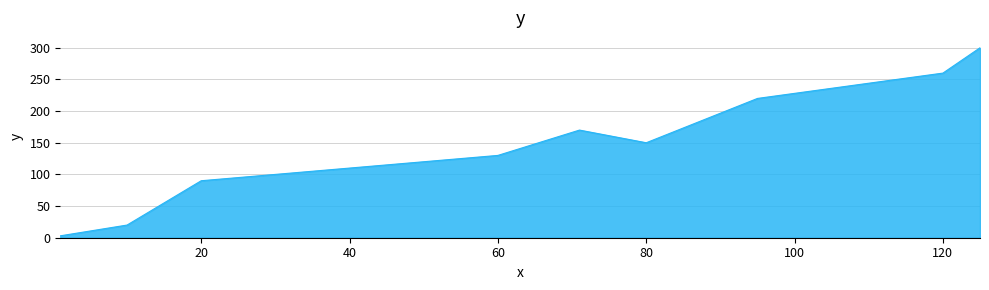

What is the difference between the maximum and minimum values?

297